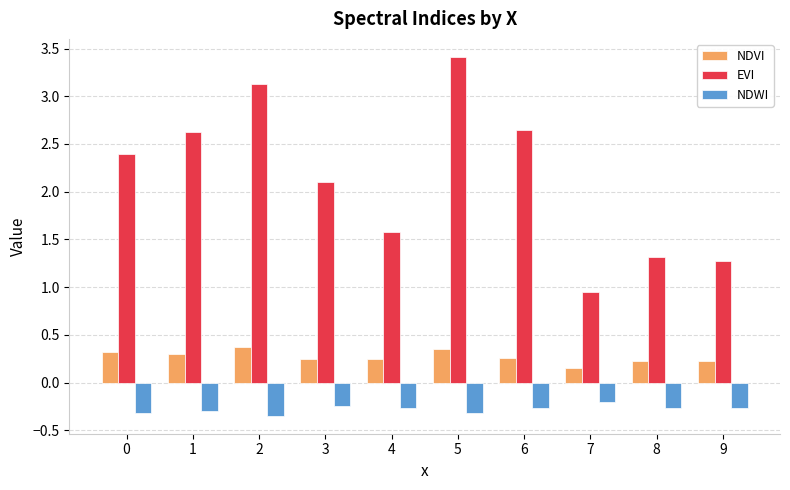

What is the difference between the highest and lowest values at 3?

2.4